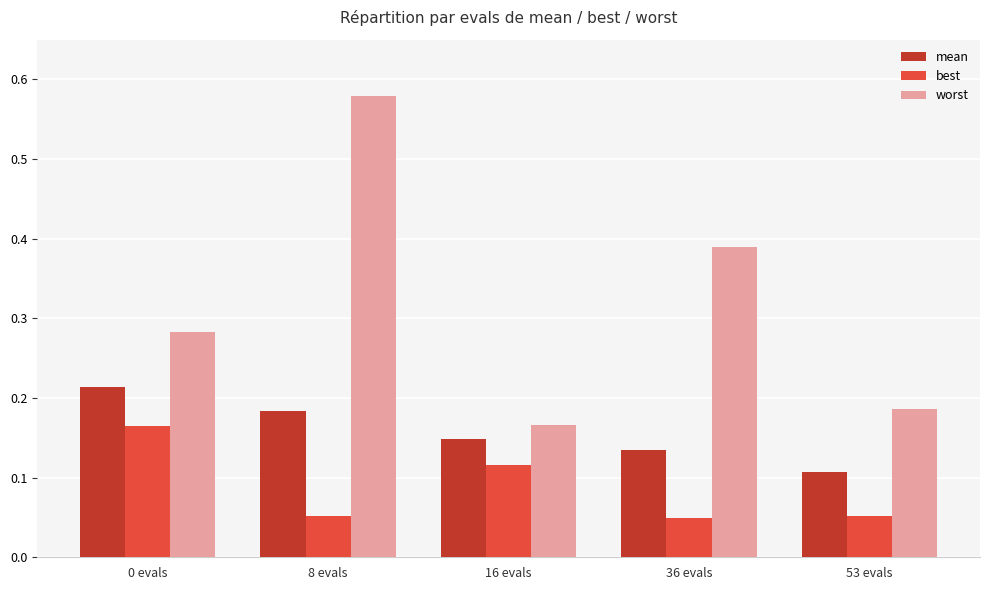

What is the sum of all mean values?

0.8